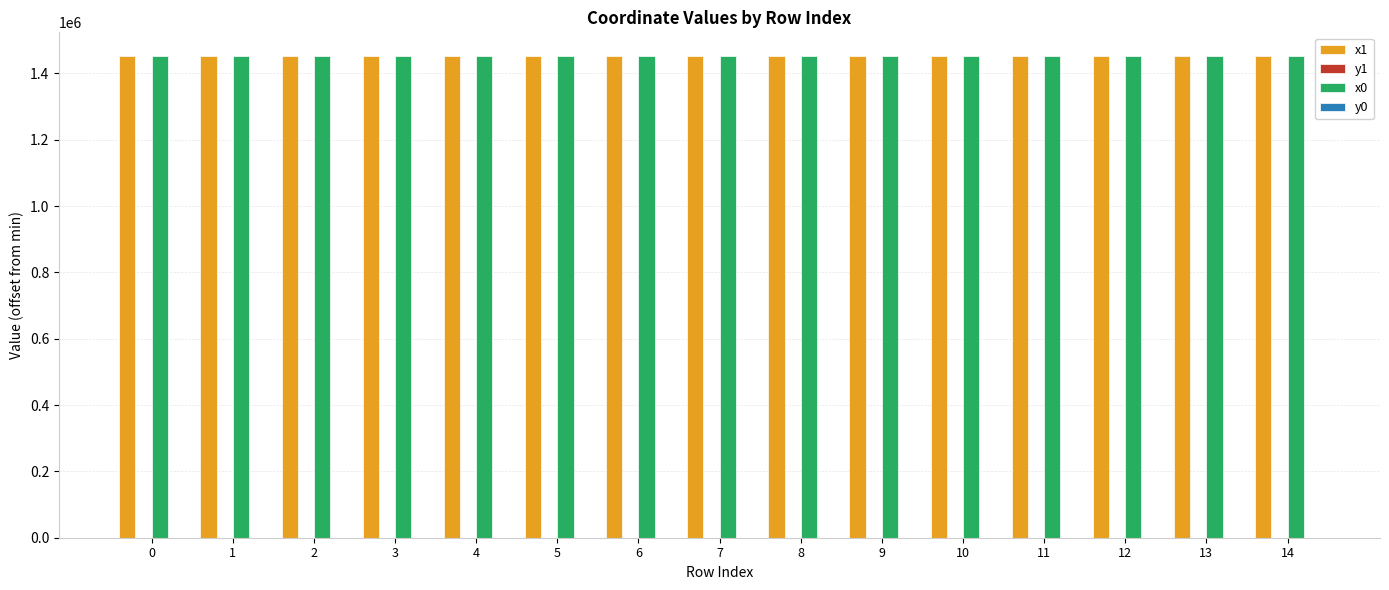

What is the greatest value displayed?

1451135.0